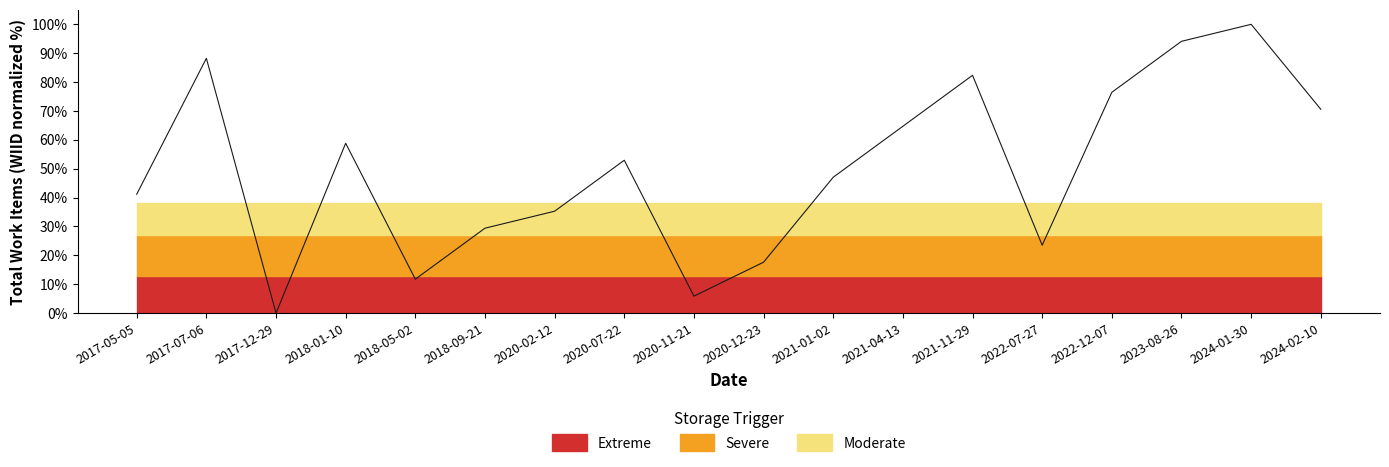

List the labels in order of value, largest first.

2024-01-30, 2023-08-26, 2017-07-06, 2021-11-29, 2022-12-07, 2024-02-10, 2021-04-13, 2018-01-10, 2020-07-22, 2021-01-02, 2017-05-05, 2020-02-12, 2018-09-21, 2022-07-27, 2020-12-23, 2018-05-02, 2020-11-21, 2017-12-29